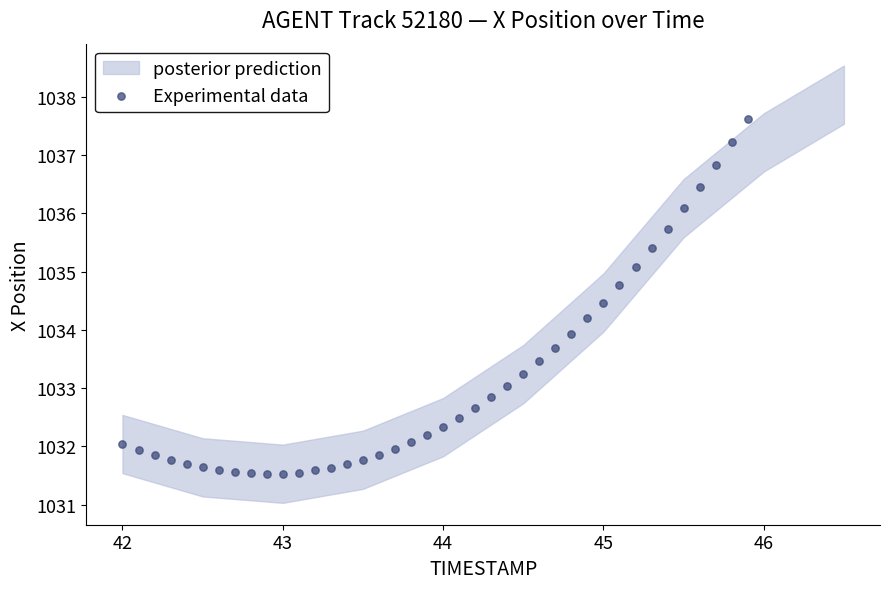

What is the range of Y values (max minus min)?

6.1